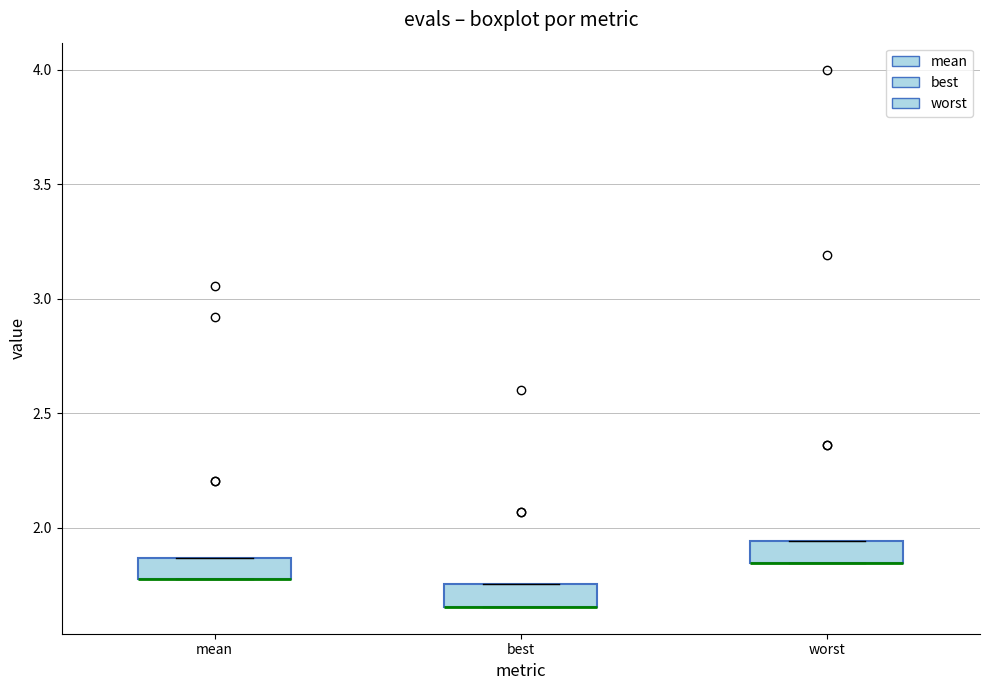

Where is the lower edge of the box for worst on the y-axis? The values are not printed on the chart, so give them approximately, as read against the axis.

1.85